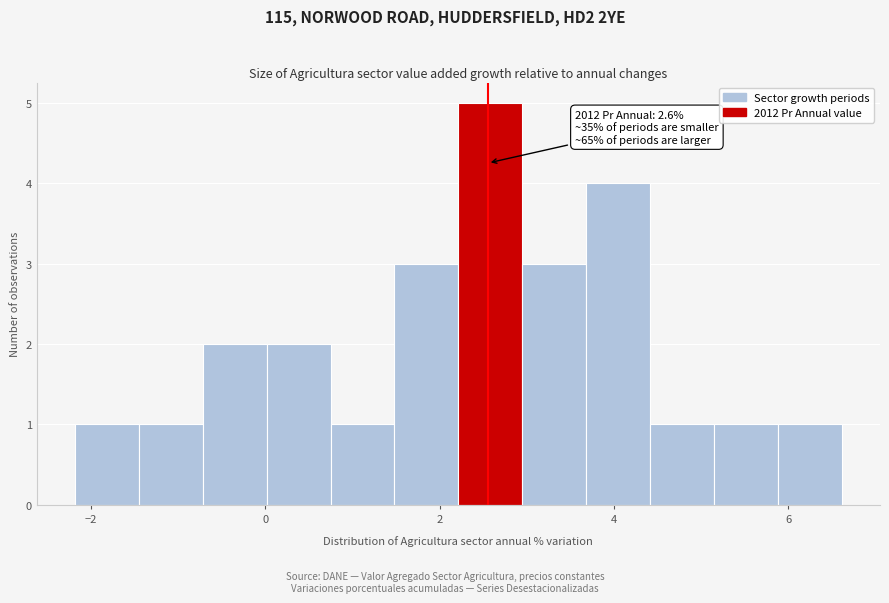

Around what value on the x-axis is the tallest bar? Give the approximate position of its centre, as read against the axis.

2.6